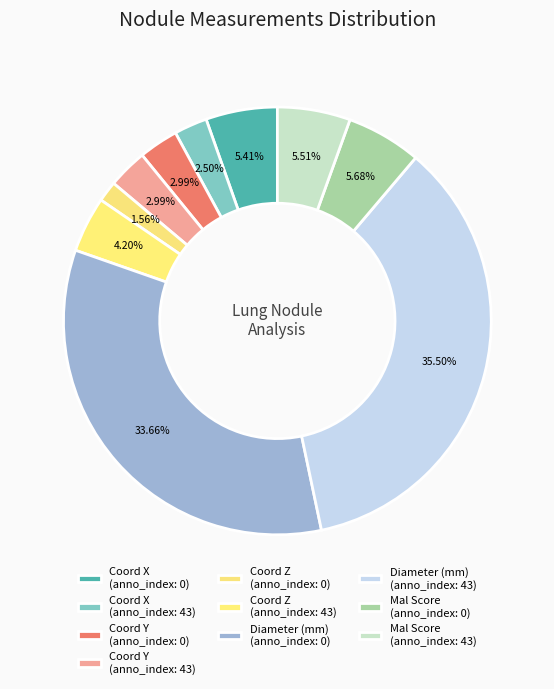

How many slices are in this pie chart?

10